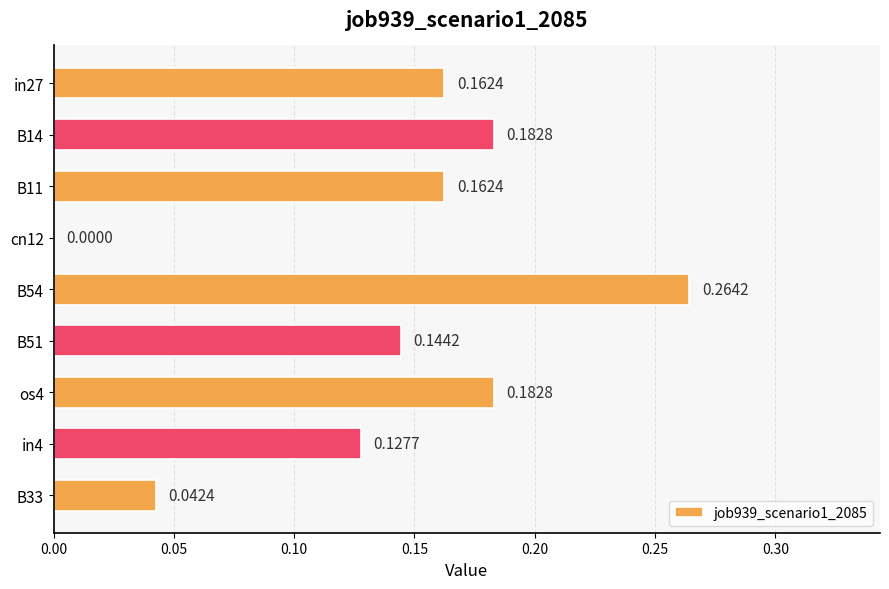

Count the number of values greater than 0.

8